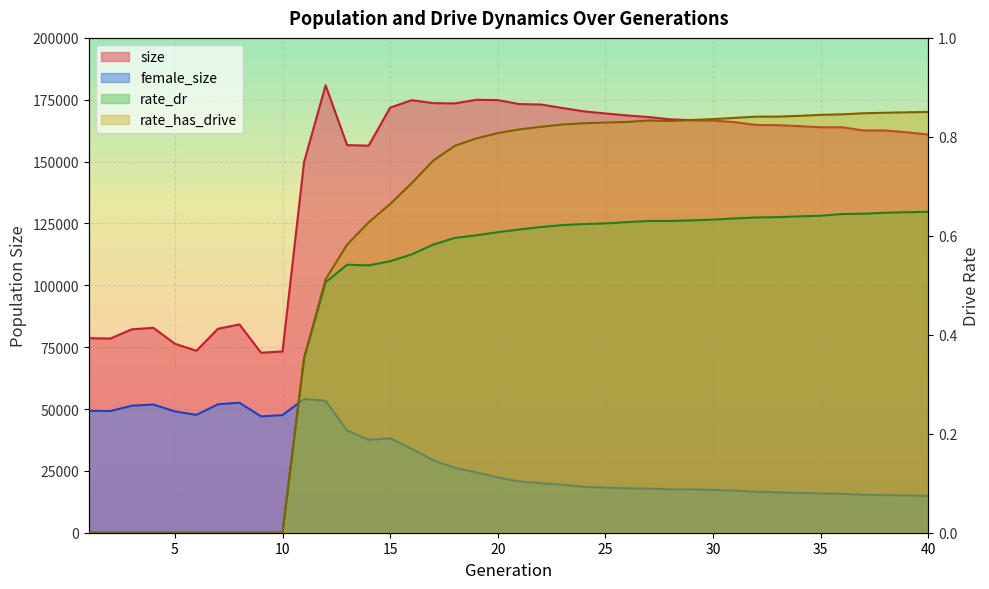

True or false: rate_has_drive and rate_dr intersect in this chart.

False